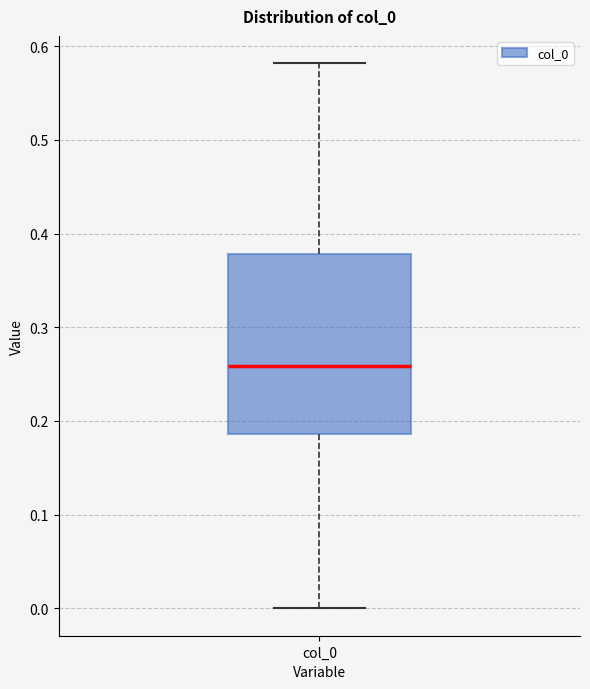

Transcribe this box plot: give where the median line is, the range the box spans, and where the two whiskers end, as read against the y-axis. The values are not printed on the chart, so give them approximately, as read against the axis.

median 0.26, box 0.19 to 0.38, whiskers 0.00 to 0.58